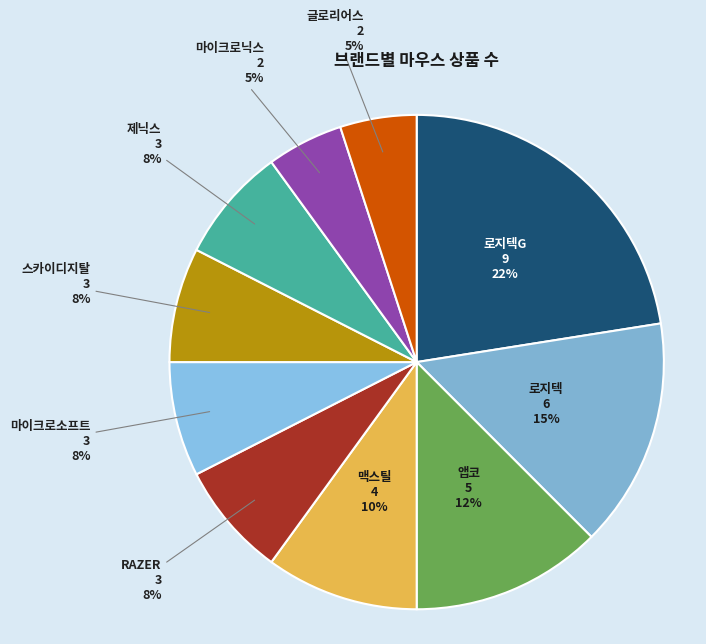

What is the ratio of the value at 로지텍 to the value at 글로리어스?

3.0